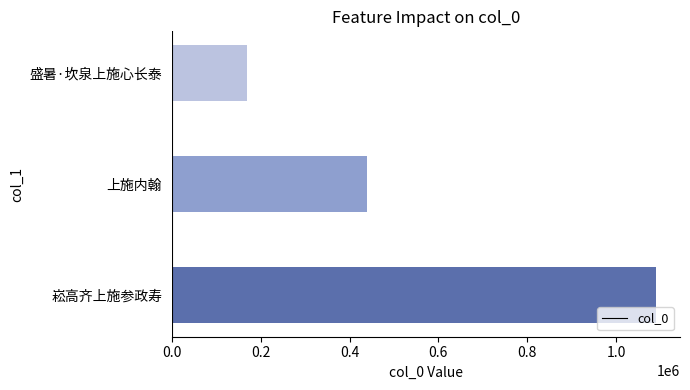

Rank the categories by value from highest to lowest.

崧高齐上施参政寿, 上施内翰, 盛暑·坎泉上施心长泰